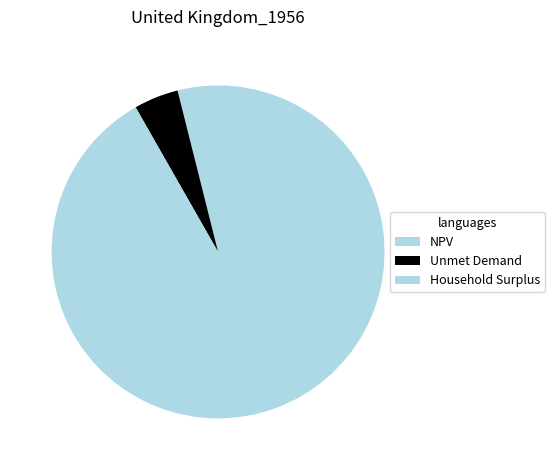

The Unmet Demand slice represents 1% of the pie. True or false?

False